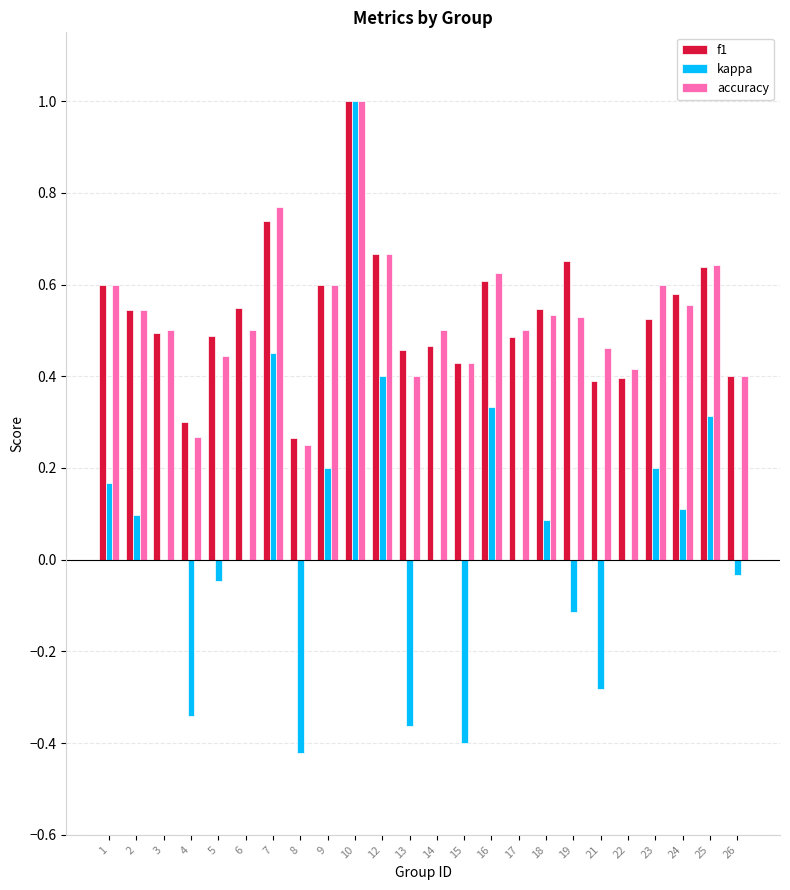

Does the chart contain stacked bars?

No